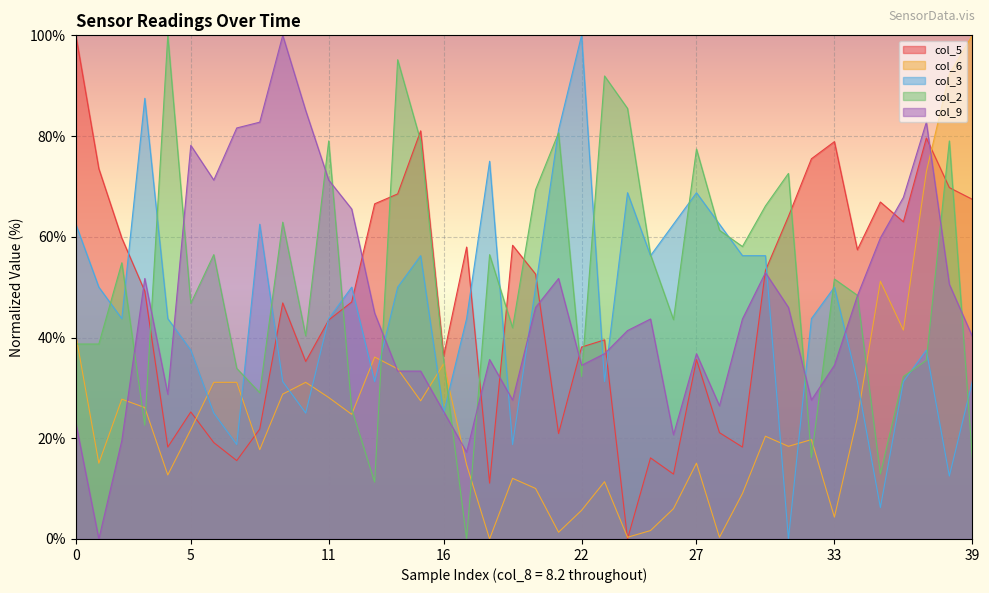

The col_3 series shows 68.7 at 27. True or false?

True